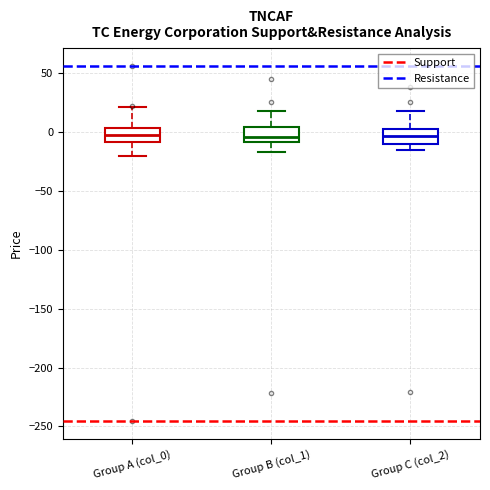

Where does the upper whisker of the box for Group C (col_2) end on the y-axis? The values are not printed on the chart, so give them approximately, as read against the axis.

20